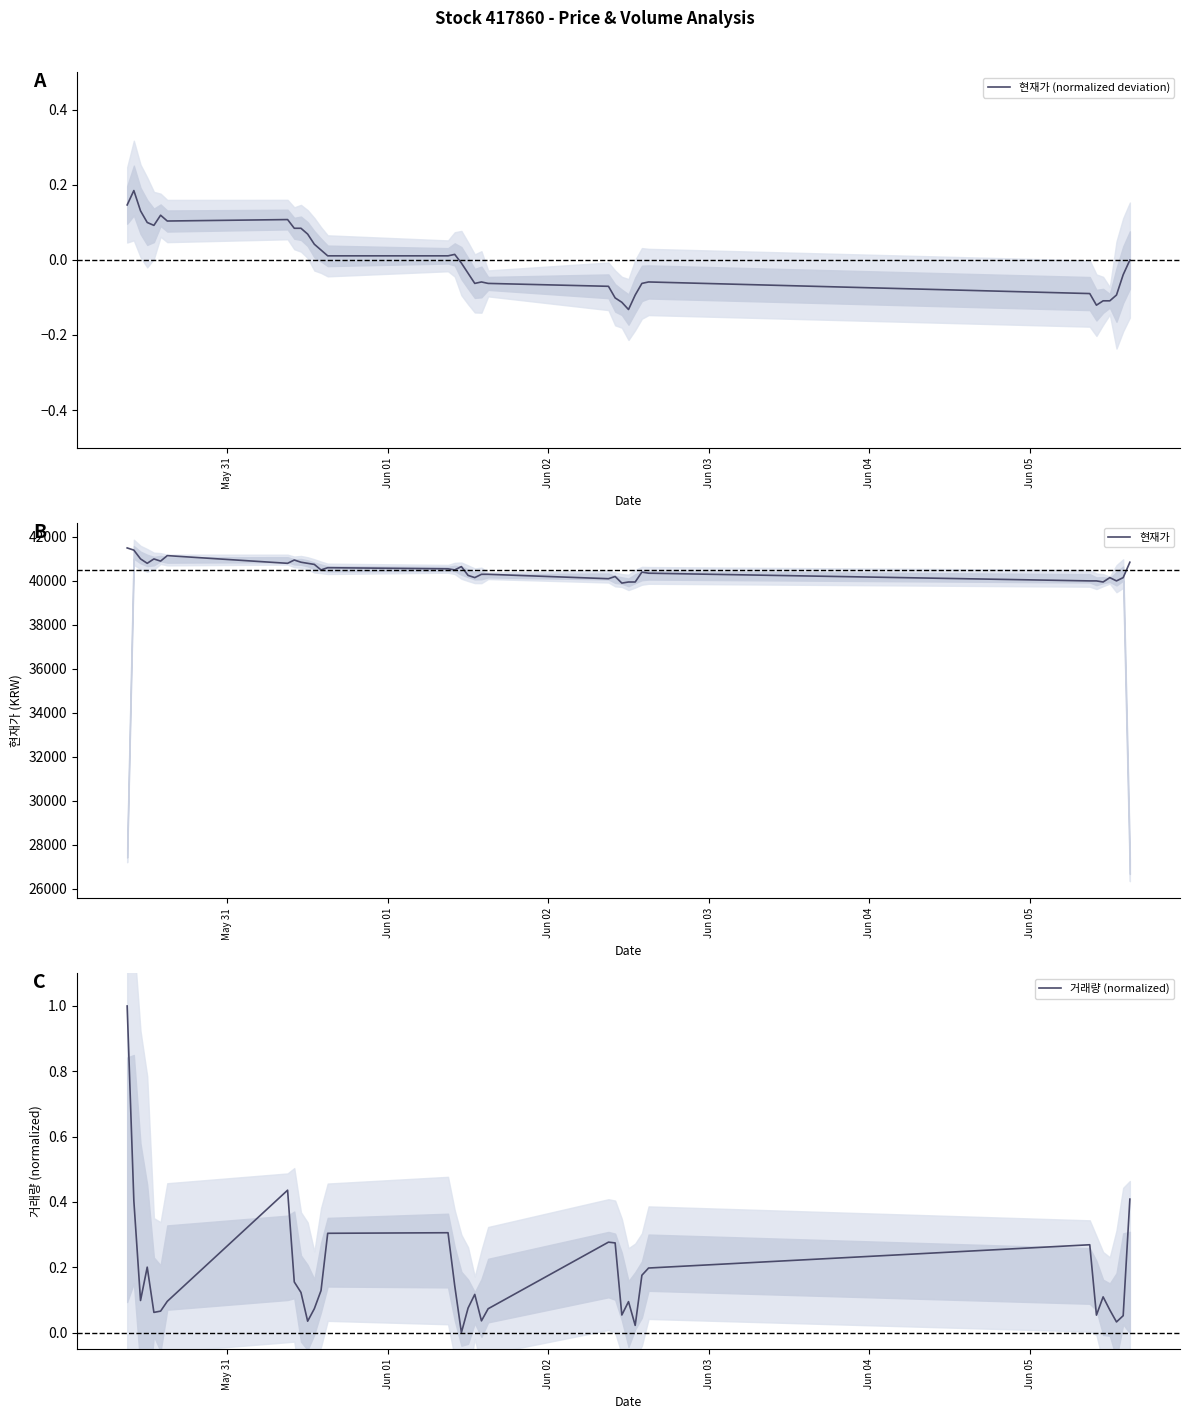

How many lines are shown in the chart?

3